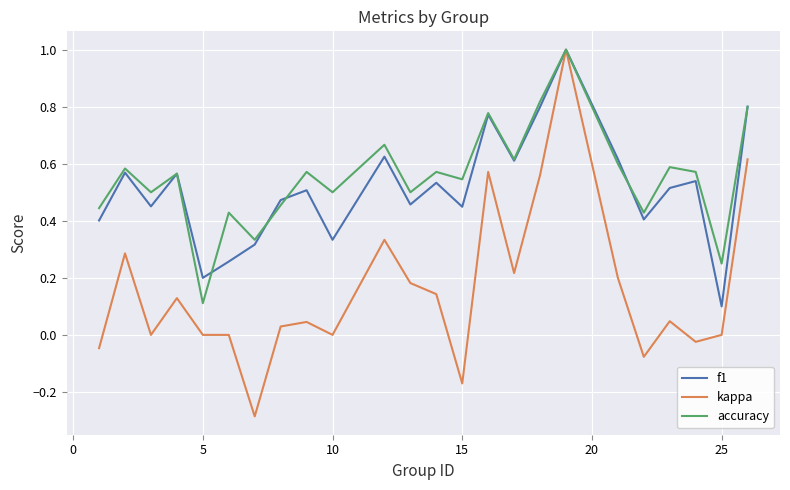

What is the maximum value shown in the chart?

1.0